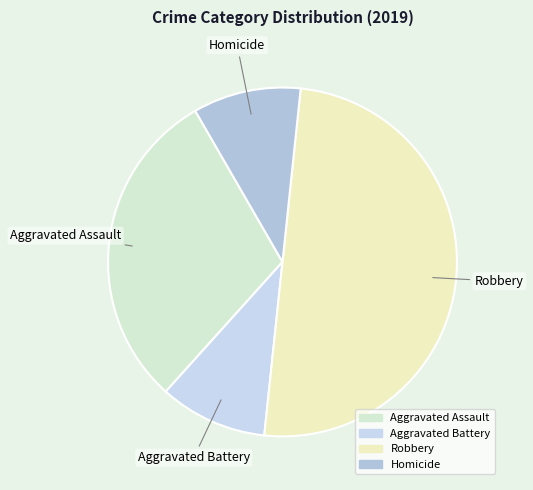

What is the largest slice in the pie chart?

Robbery